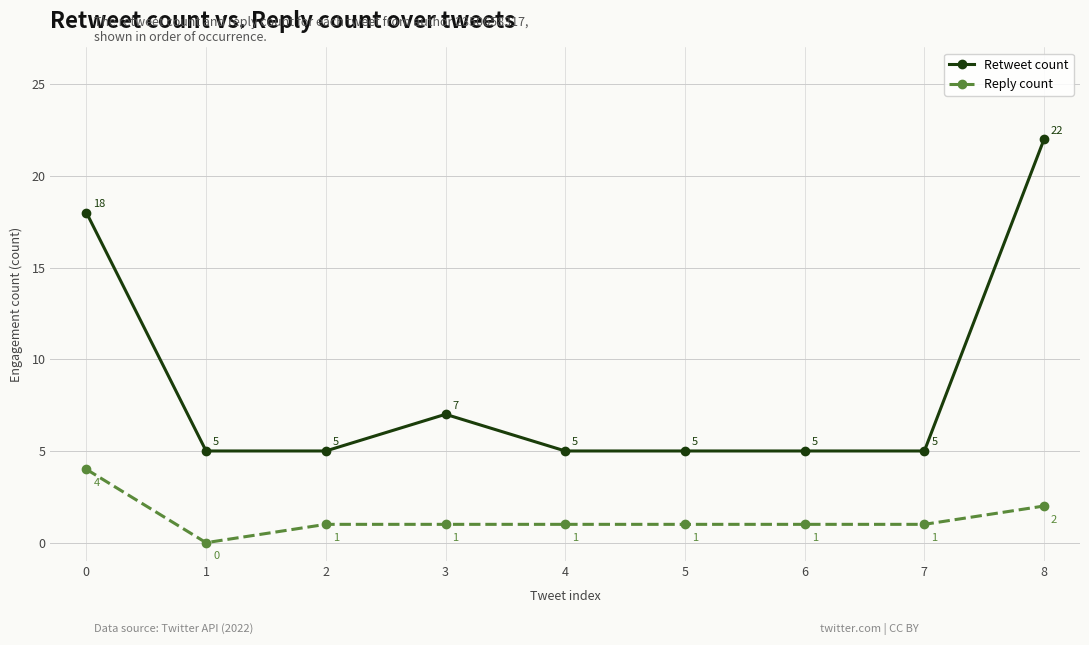

At which category does Reply count reach its first local valley?

1